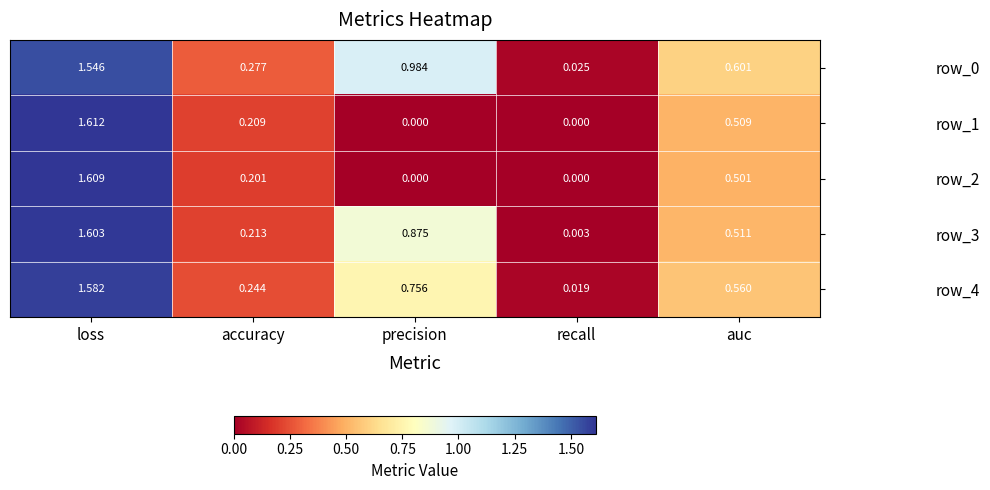

At which label does row_2 reach its peak?

loss